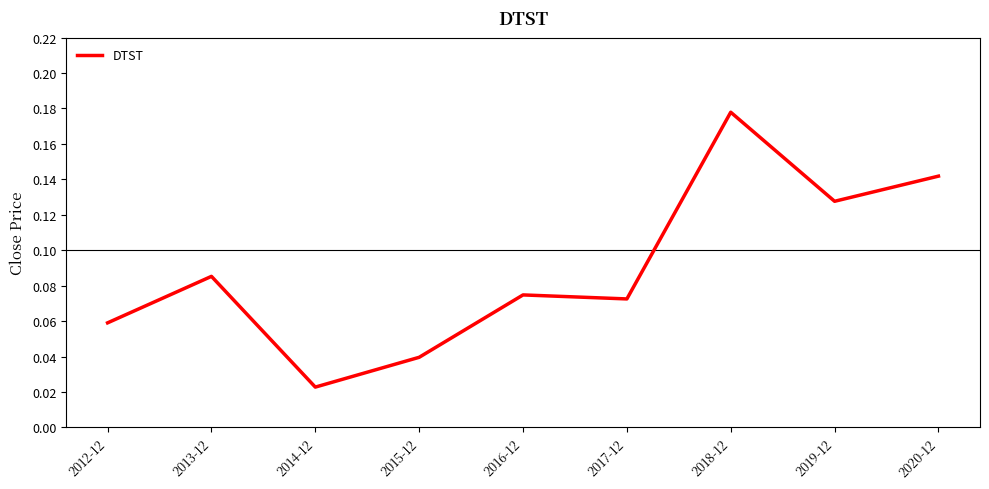

Where is the data nearest to the value 0?

2014-12